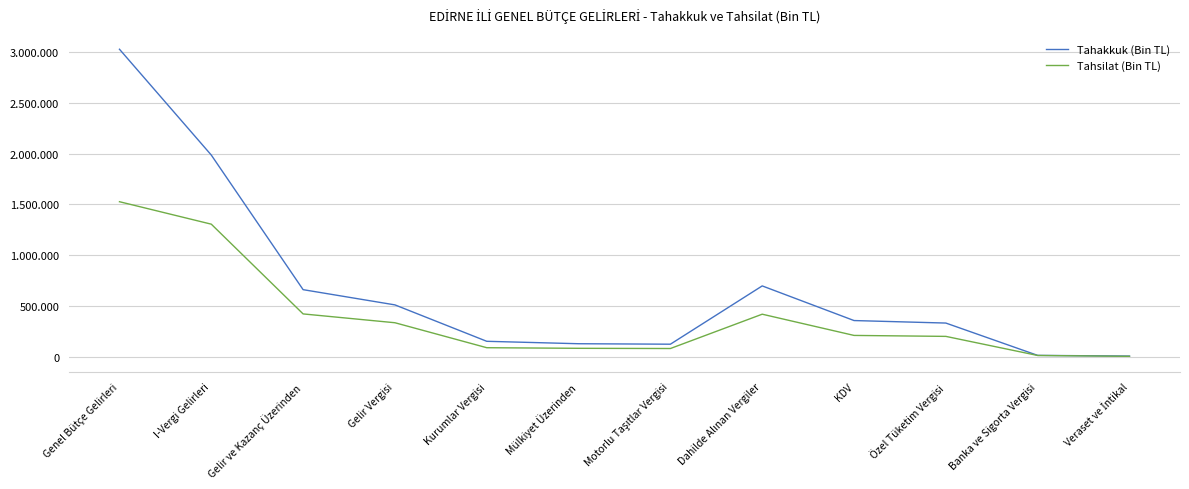

Is this an area chart (filled region under the line)?

No